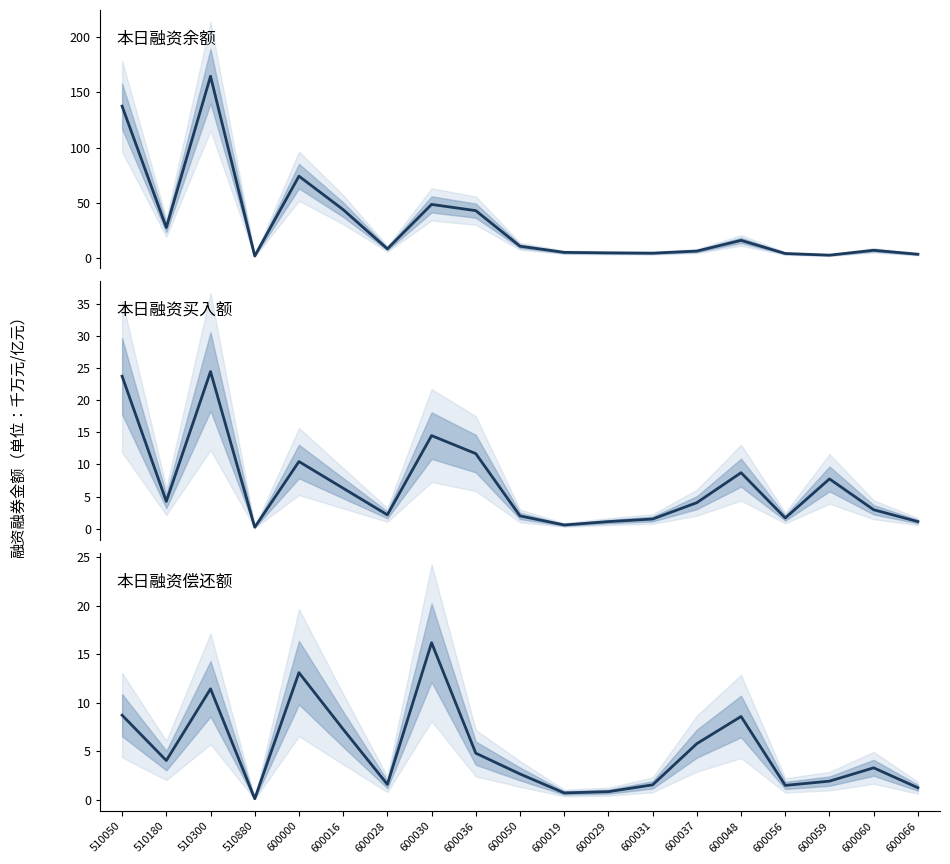

Reading left to right, transcribe all the data shown in this chart.

本日融资余额(亿元): 510050=137.5	510180=27.6	510300=164.6	510880=1.9	600000=74.1	600016=43.9	600028=8.3	600030=48.6	600036=42.9	600050=10.7	600019=5.1	600029=4.7	600031=4.4	600037=6.3	600048=16.0	600056=4.1	600059=2.6	600060=7.0	600066=3.4
本日融资买入额(千万元): 510050=23.7	510180=4.2	510300=24.5	510880=0.2	600000=10.5	600016=6.3	600028=2.1	600030=14.5	600036=11.7	600050=2.0	600019=0.6	600029=1.1	600031=1.5	600037=4.0	600048=8.7	600056=1.7	600059=7.7	600060=2.9	600066=1.1
本日融资偿还额(千万元): 510050=8.7	510180=4.0	510300=11.4	510880=0.1	600000=13.1	600016=7.3	600028=1.6	600030=16.2	600036=4.8	600050=2.7	600019=0.7	600029=0.8	600031=1.5	600037=5.8	600048=8.6	600056=1.5	600059=1.9	600060=3.3	600066=1.2